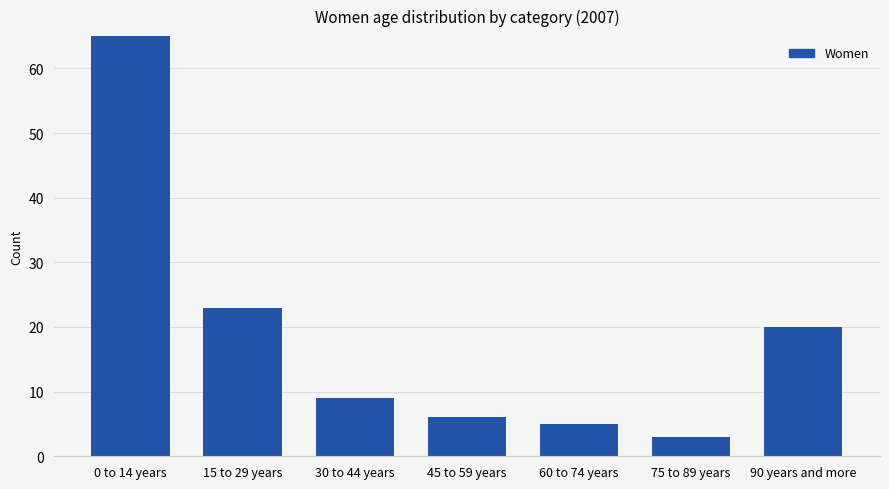

Count the number of categories in the chart.

7